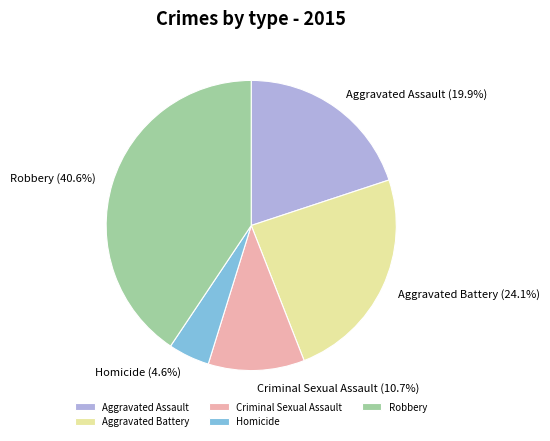

The Aggravated Assault slice represents 15% of the pie. True or false?

False